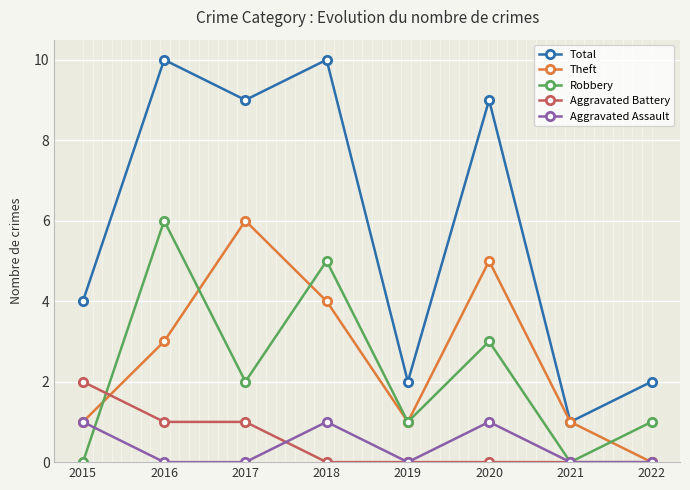

True or false: Aggravated Assault has more than 1 points higher than both neighbors.

True